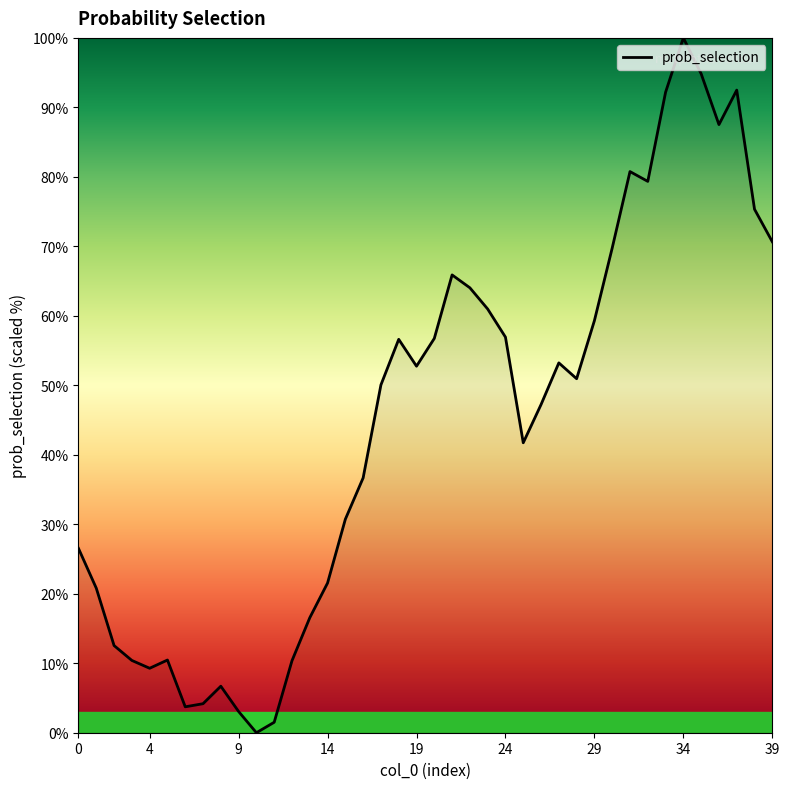

Does the chart have visible grid lines?

No